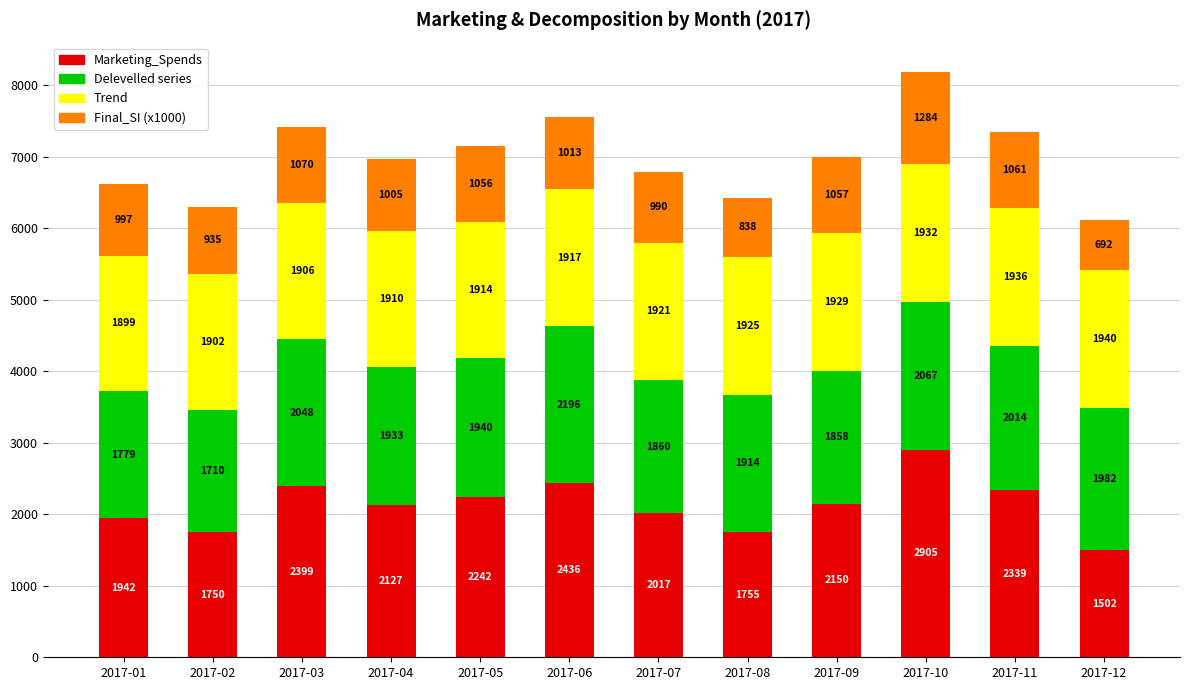

At which label does Marketing_Spends reach its peak?

2017-10